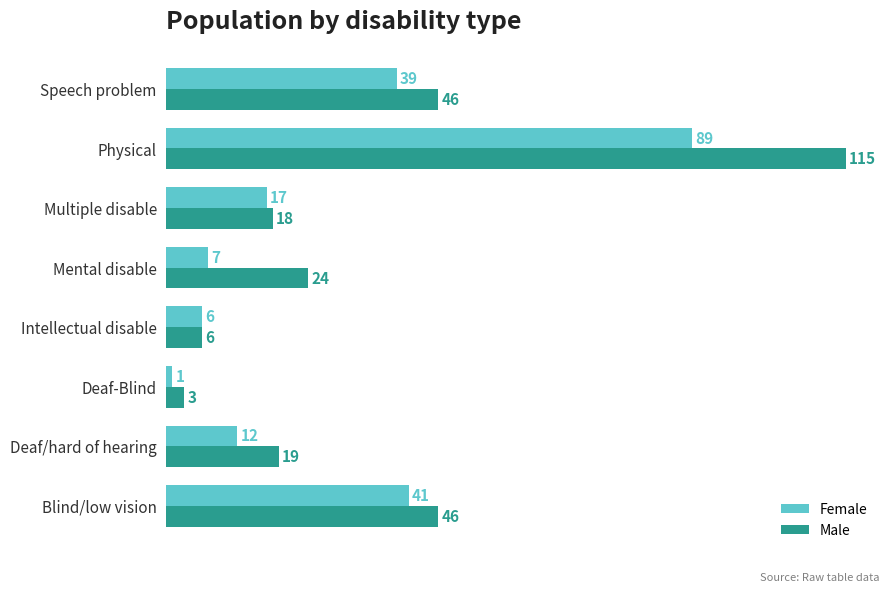

Rank the categories by Female value from lowest to highest.

Deaf-Blind, Intellectual disable, Mental disable, Deaf/hard of hearing, Multiple disable, Speech problem, Blind/low vision, Physical